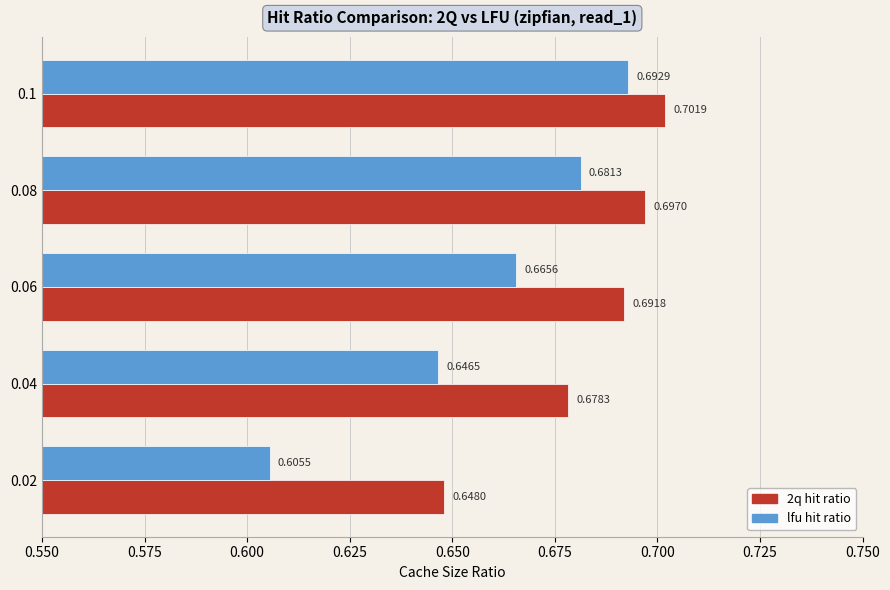

How many lfu hit ratio values are between 0 and 1?

5